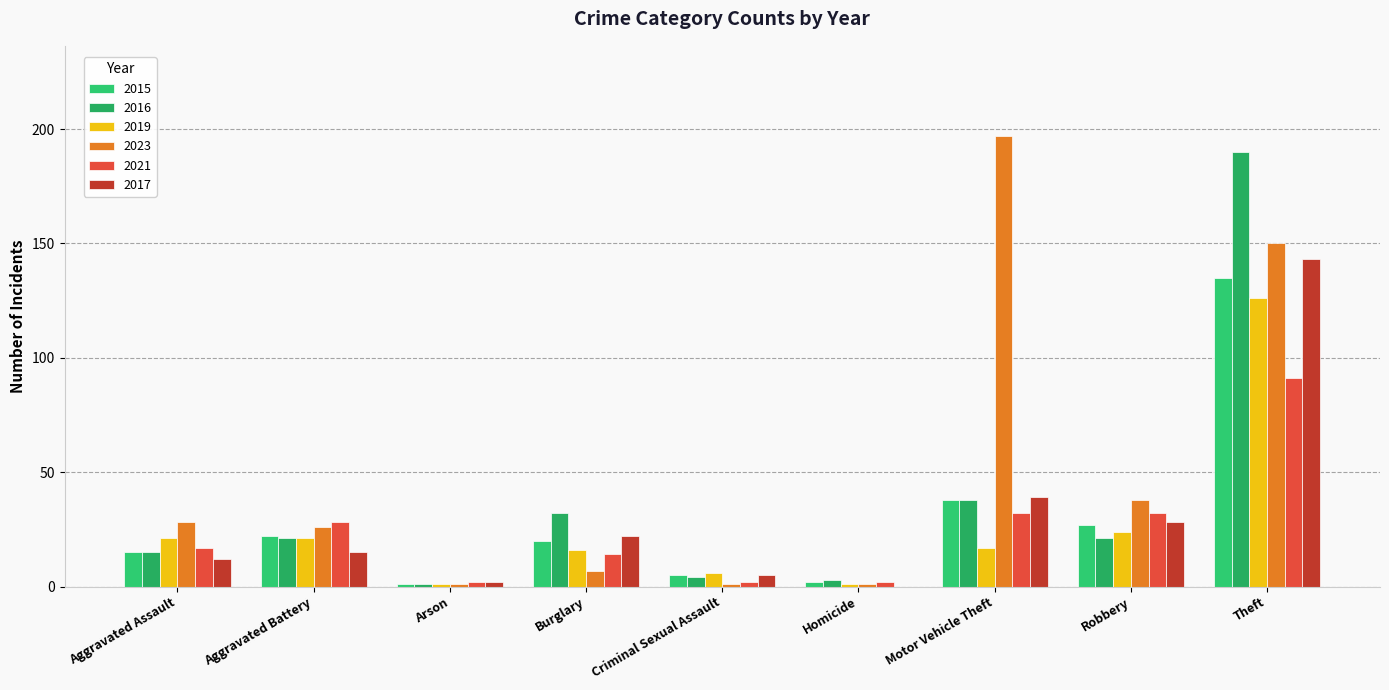

What is the sum of all 2023 values?

449